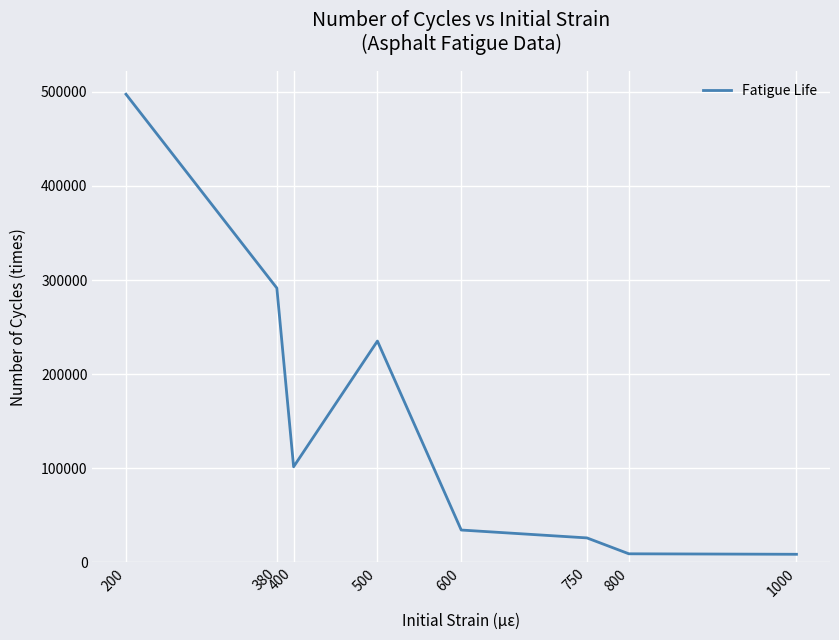

What is the minimum value shown in the chart?

8656.7